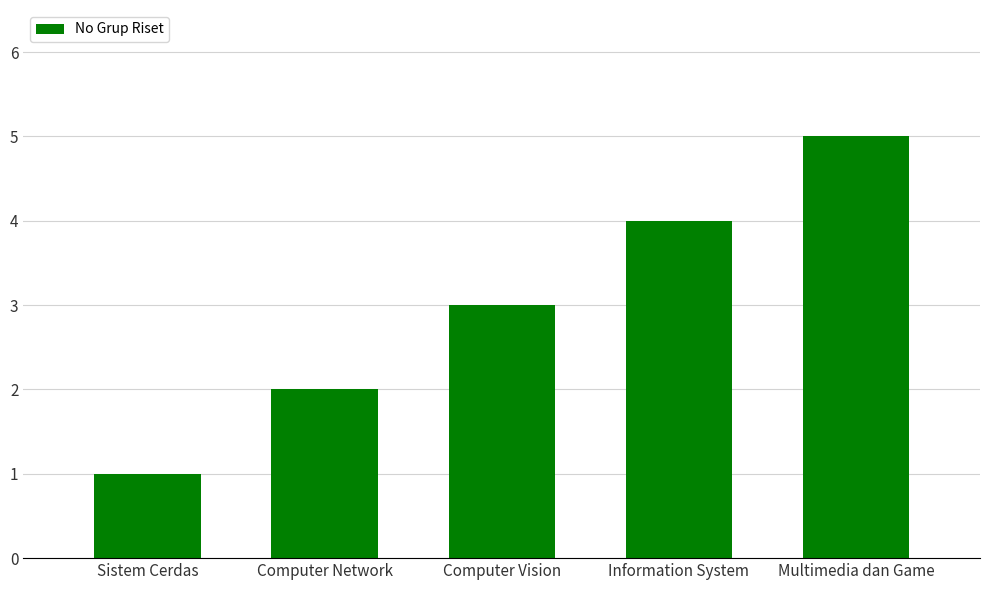

Are the bars grouped side by side (vs. stacked)?

No